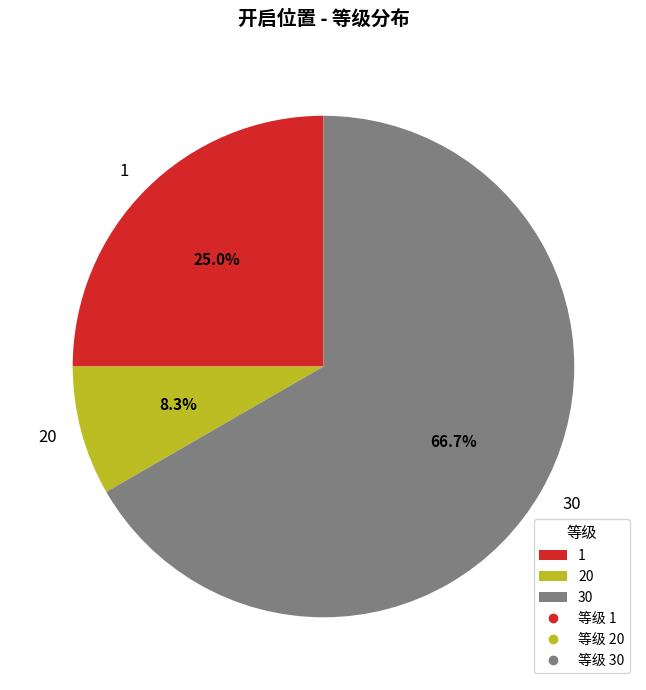

The 30 slice represents 67% of the pie. True or false?

True